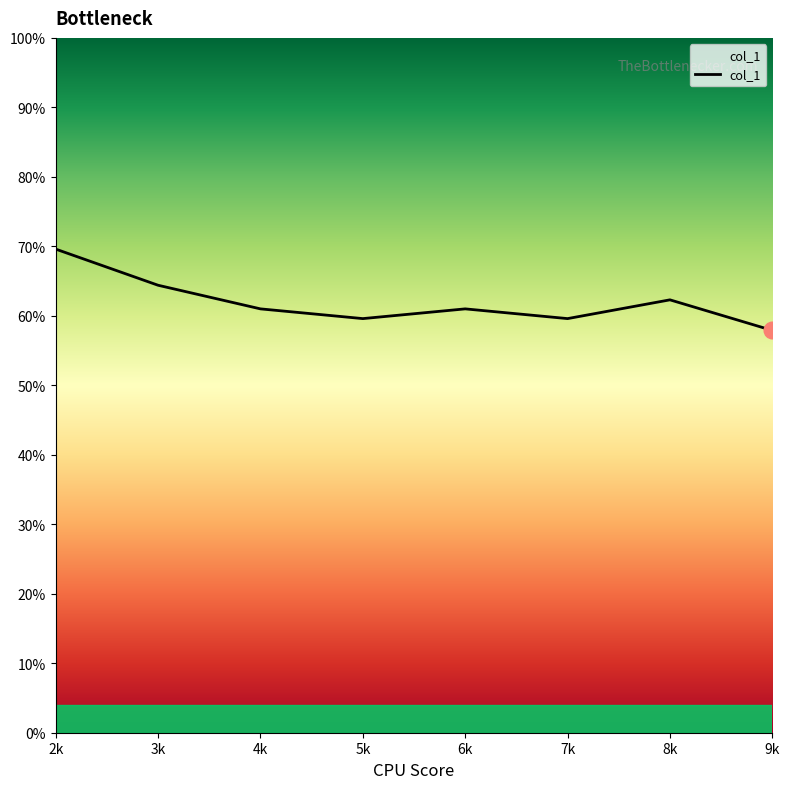

How many interior local peaks (higher than both neighbors) does the data have?

2